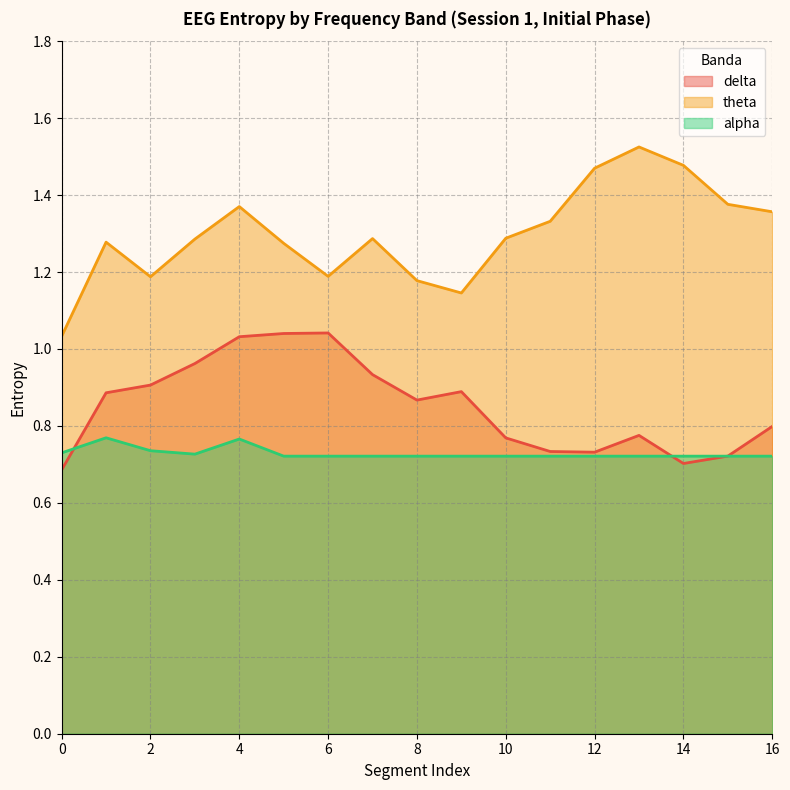

In theta, how many points are higher than both neighbors (excluding endpoints)?

4